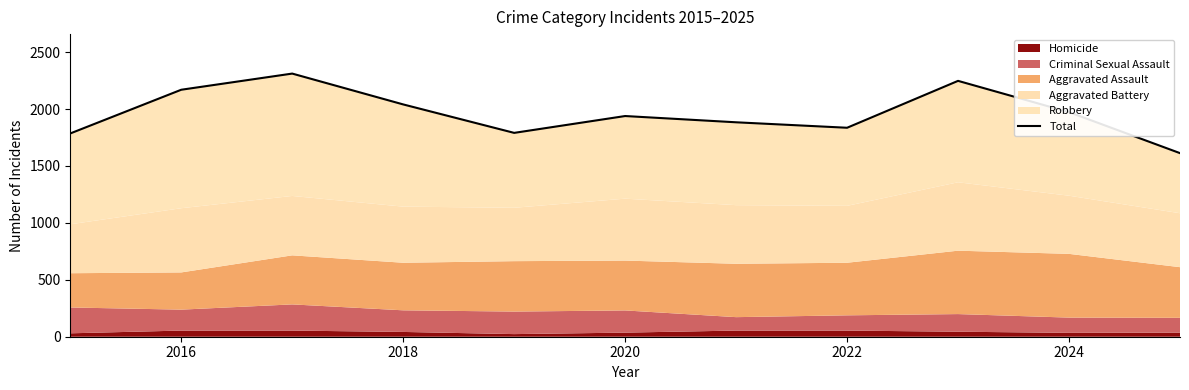

At which label does the data first exceed 1939?

2016